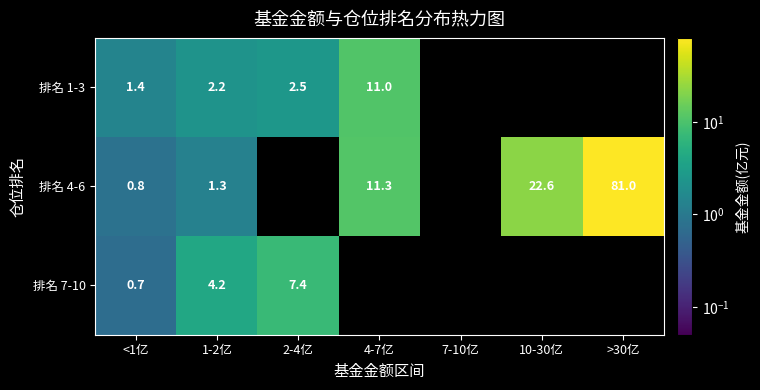

Is the value of 排名 4-6 at >30亿 greater than the value of 排名 7-10 at 7-10亿?

No